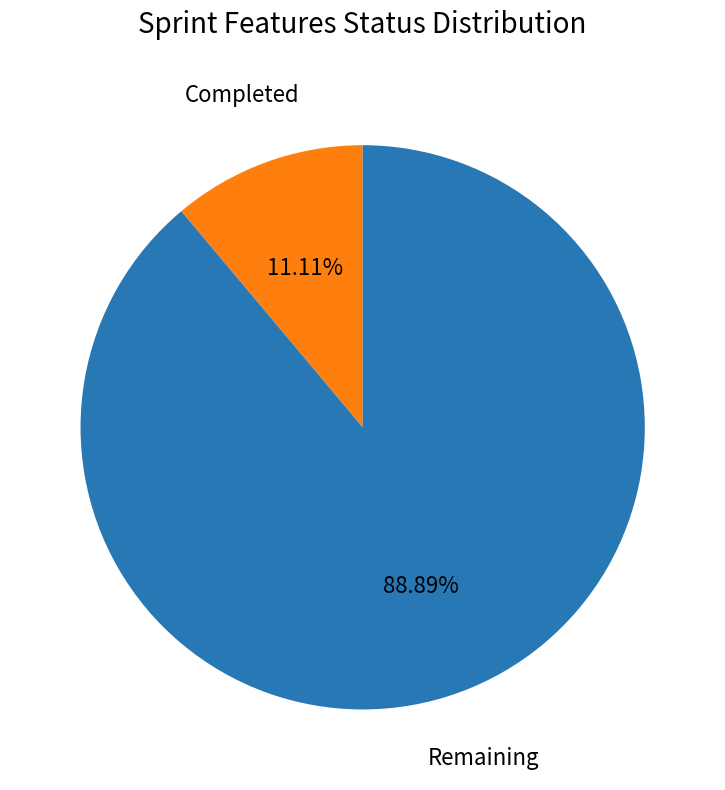

To the nearest percent, what is the difference between the largest and smallest slice percentages?

78%